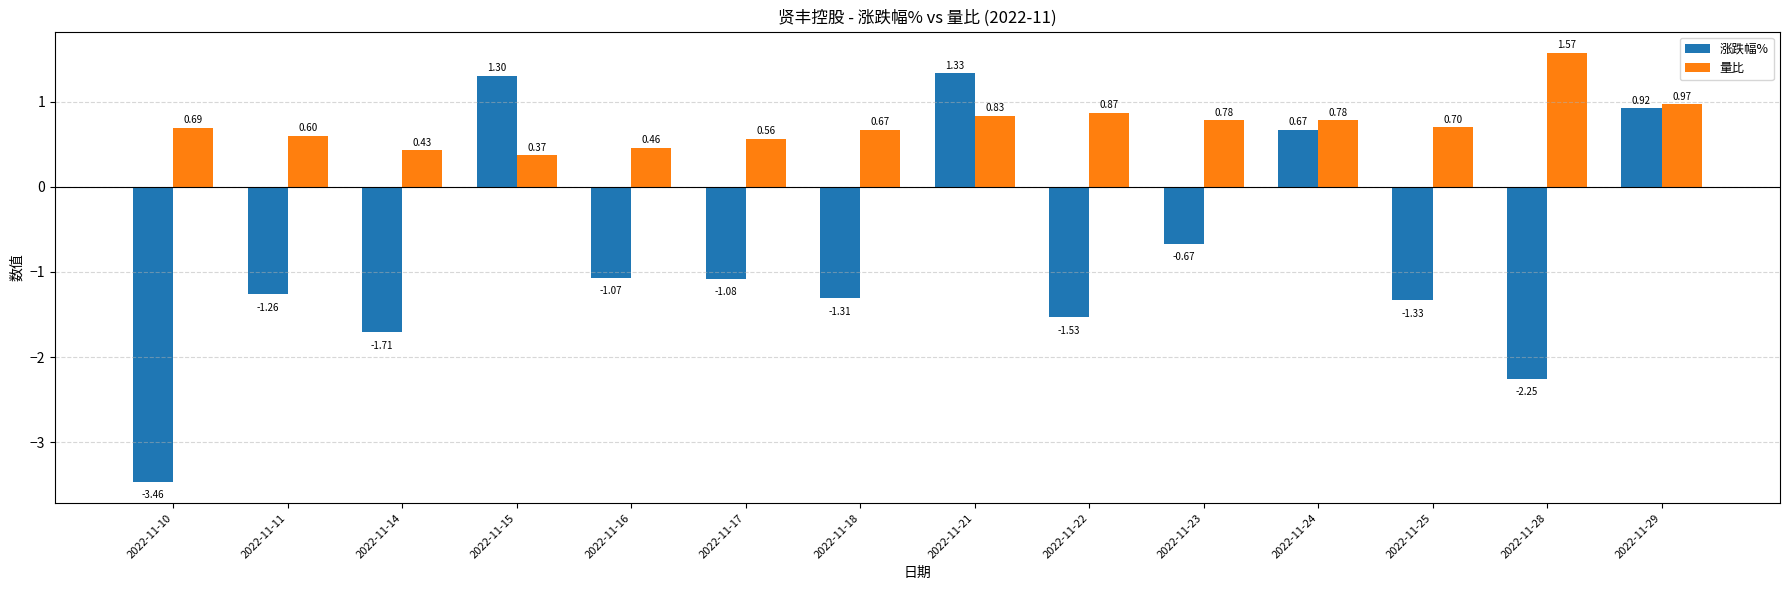

Between 2022-11-10 and 2022-11-23, which series saw the biggest shift?

涨跌幅%